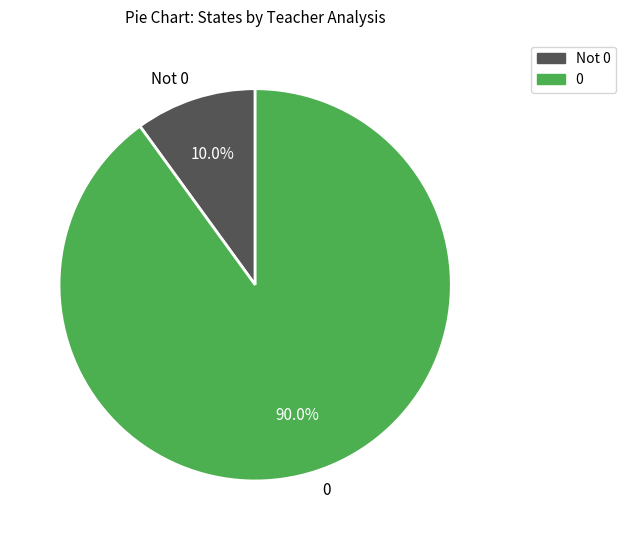

Combined, what portion of the pie is 0 and Not 0?

100.0%